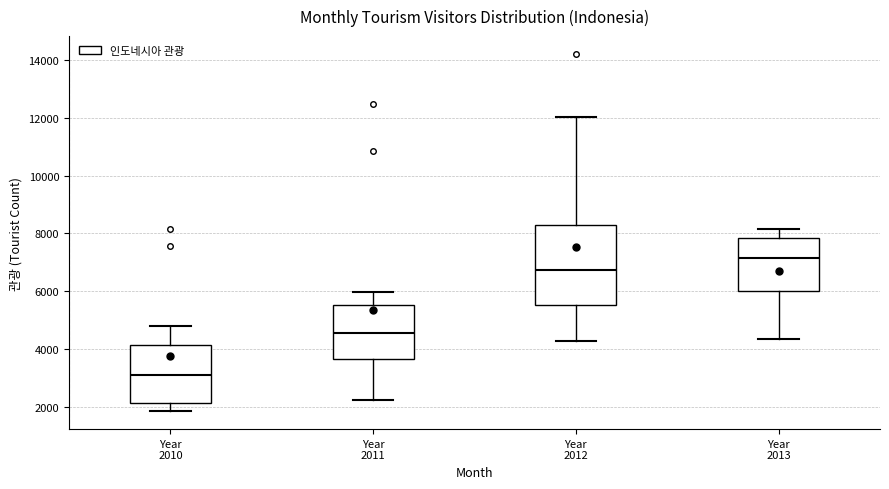

Which box is the tallest, from its lower edge to its upper edge?

Year 2012